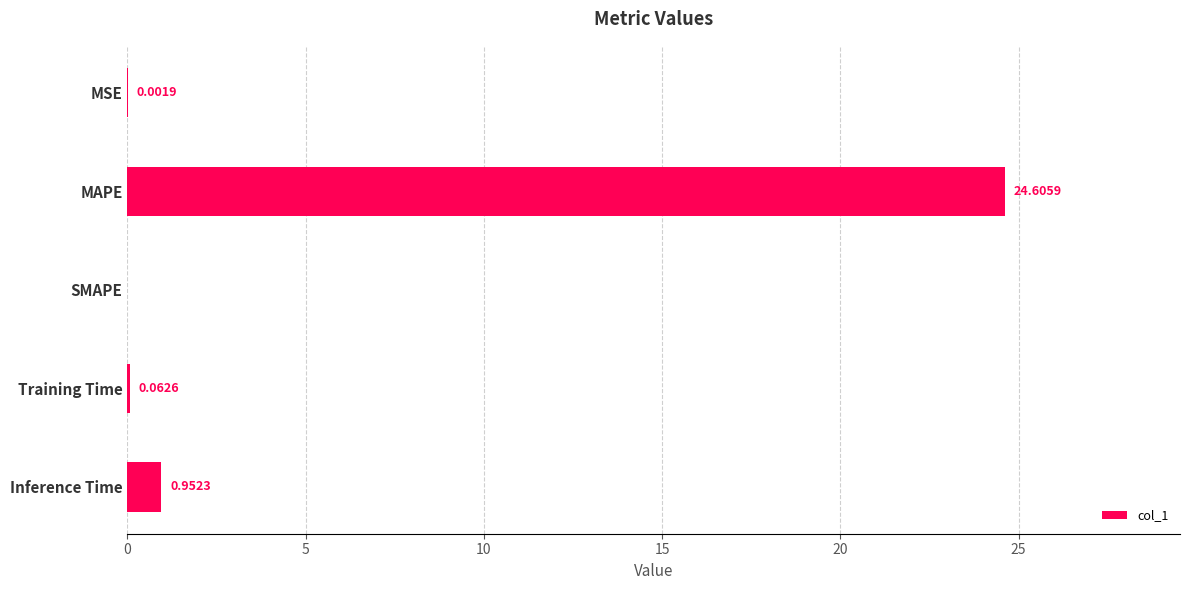

At which category does the chart reach its peak across all series?

MAPE